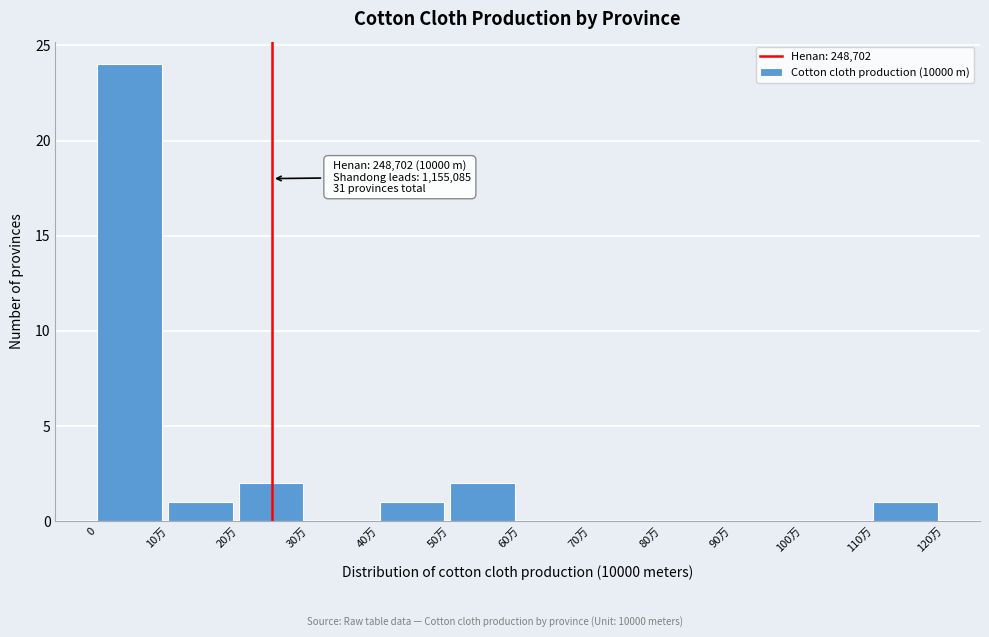

Reading right to left, list all the values displayed in this chart.

110万=1	100万=0	90万=0	80万=0	70万=0	60万=0	50万=2	40万=1	30万=0	20万=2	10万=1	0=24